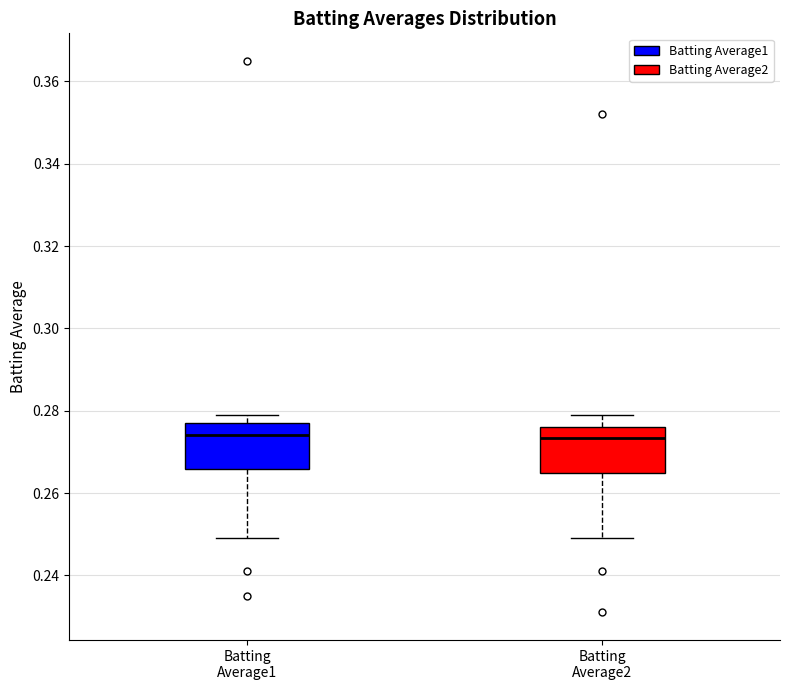

Reading left to right, transcribe this box plot: for each box, give where its median line is, the range the box spans, and where its two whiskers end, as read against the y-axis. The values are not printed on the chart, so give them approximately, as read against the axis.

Batting Average1: median 0.274, box 0.266 to 0.278, whiskers 0.250 to 0.280
Batting Average2: median 0.274, box 0.266 to 0.276, whiskers 0.250 to 0.280